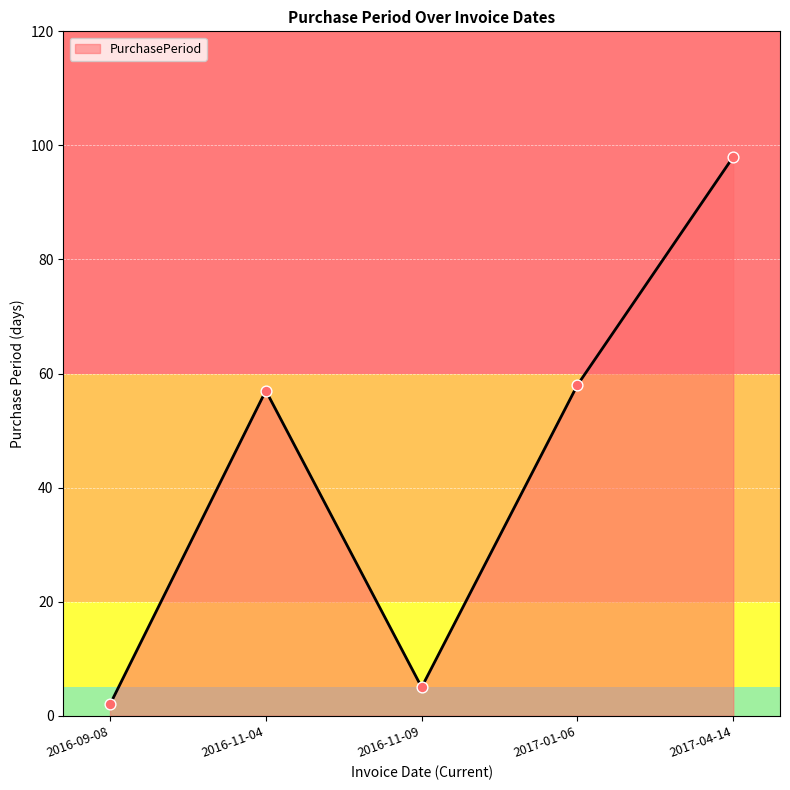

What is the change in value from 2016-11-04 to 2016-11-09?

-52